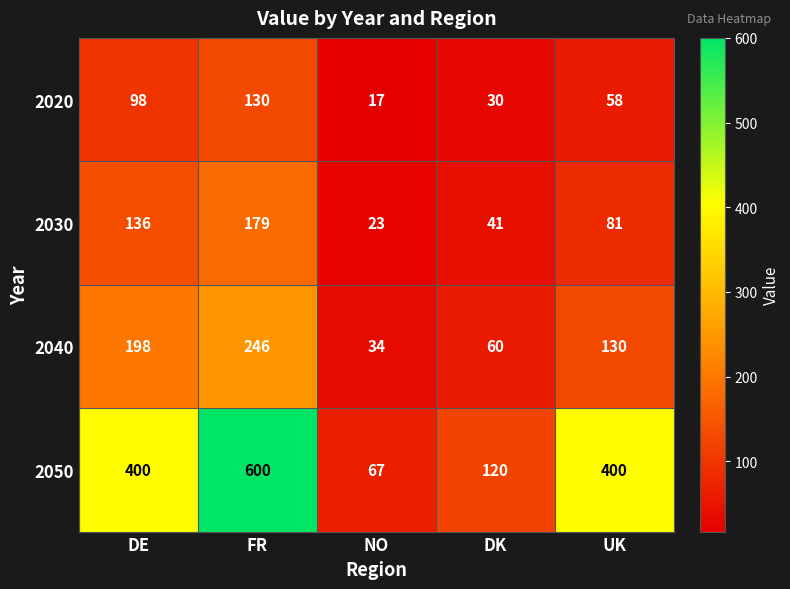

True or false: 2040 has a value of 44 at NO.

False